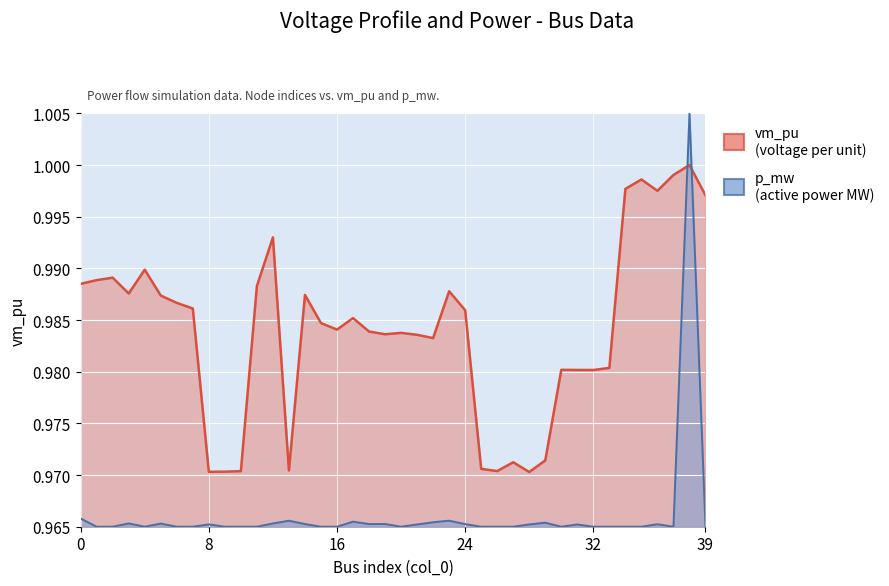

Between 1 and 6, which series saw the biggest shift?

vm_pu